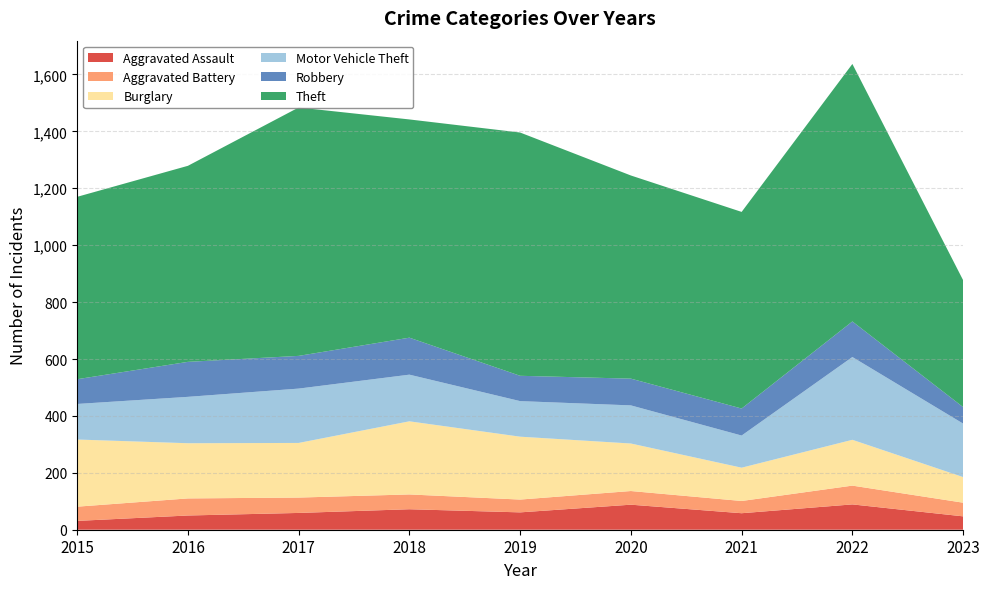

Reading left to right, list all the values displayed in this chart.

Aggravated Assault: 31	50	59	72	61	88	58	89	47
Aggravated Battery: 50	60	54	52	45	48	43	66	48
Burglary: 236	194	192	257	221	167	117	161	90
Motor Vehicle Theft: 125	163	191	164	125	134	113	291	188
Robbery: 87	123	115	130	89	94	95	125	58
Theft: 641	689	873	767	855	714	691	905	446